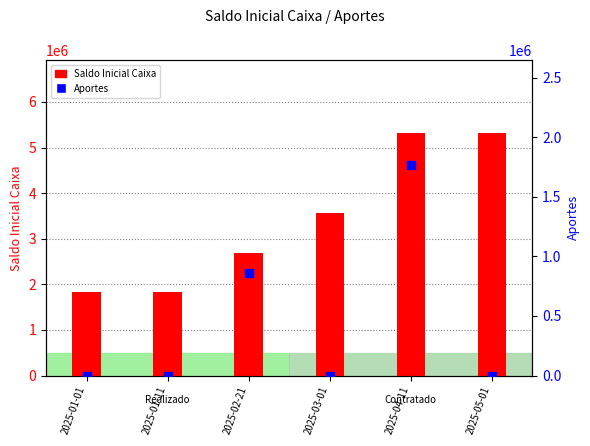

At how many categories does at least one series exceed 260055?

6